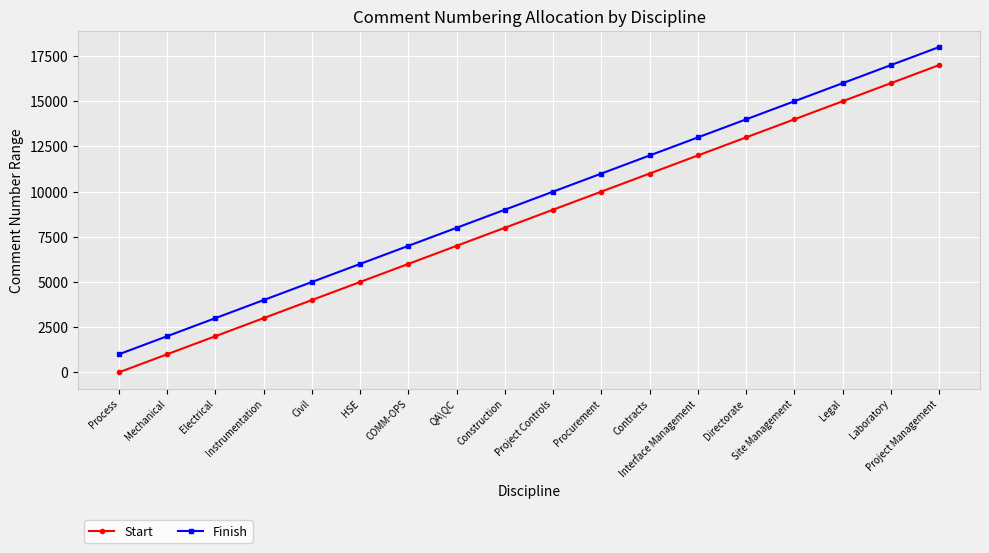

True or false: Start has more than 1 points higher than both neighbors.

False